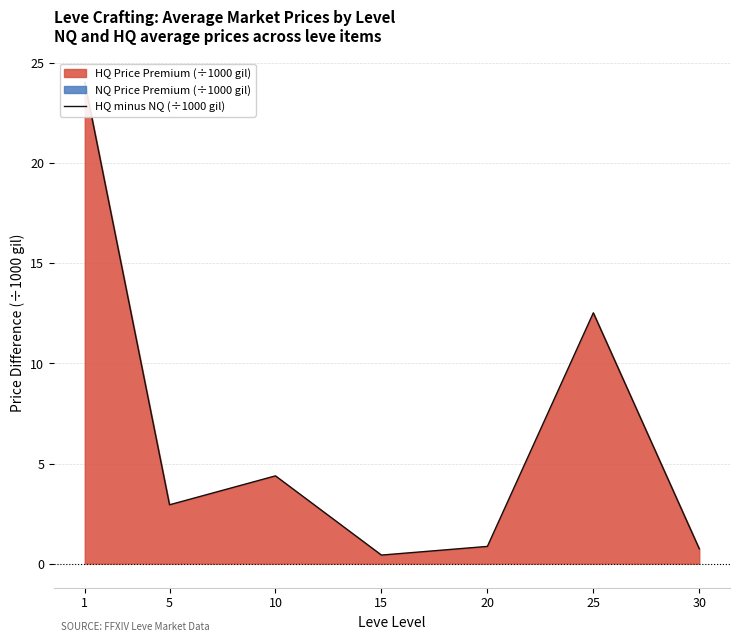

How many interior local peaks (higher than both neighbors) does the data have?

2